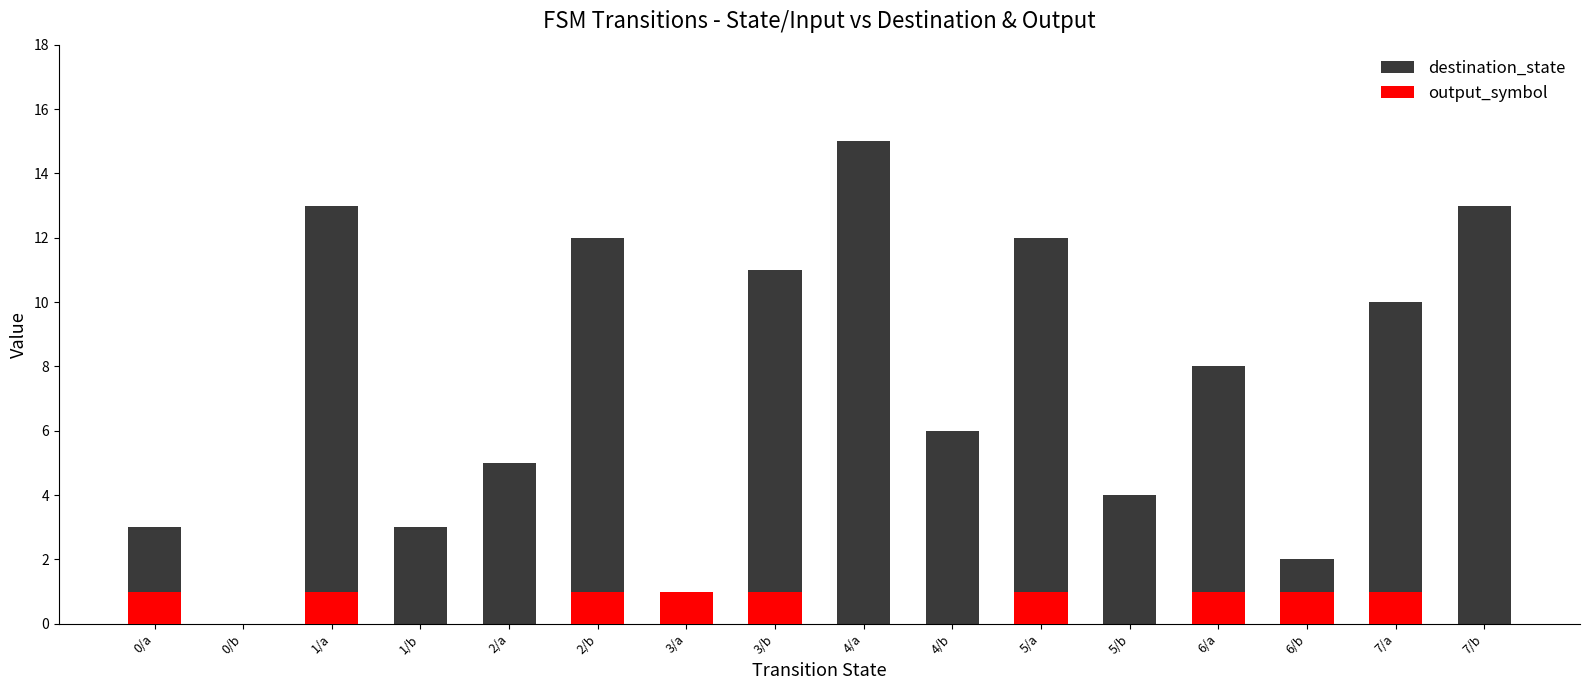

How many positive values does the destination_state series have?

15